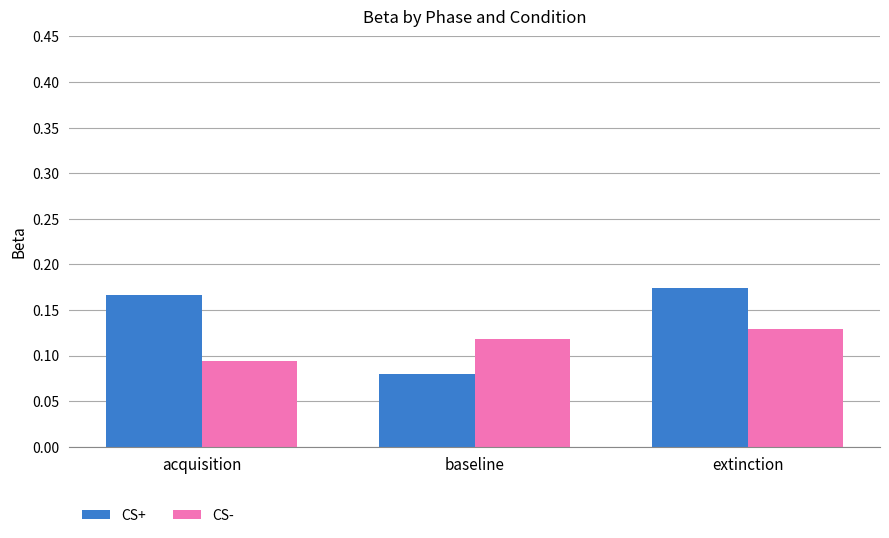

Which series has the widest spread of values?

CS+